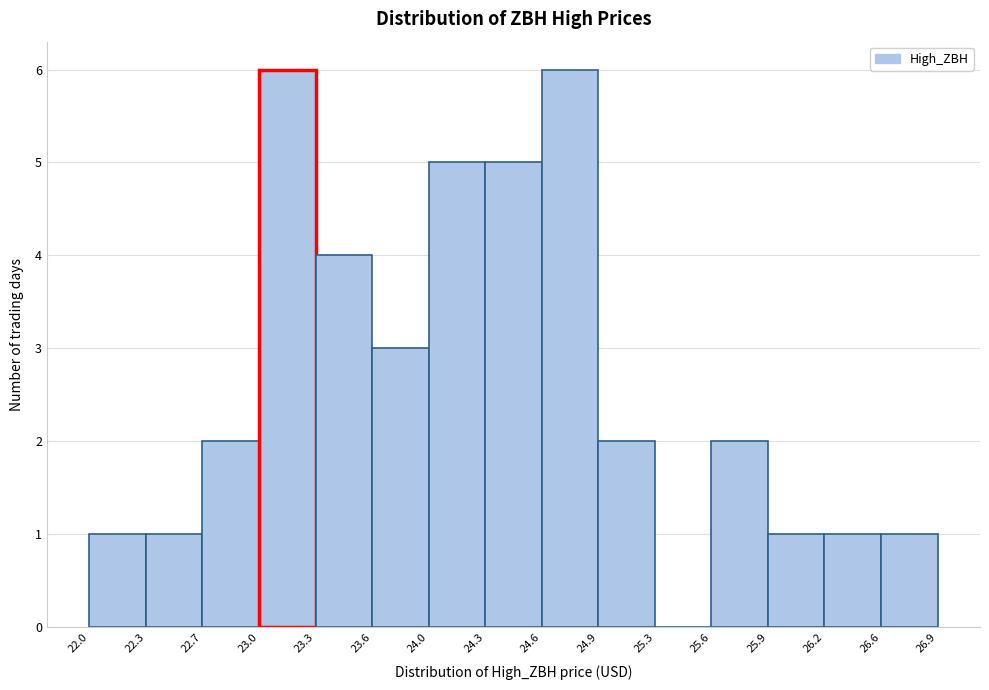

Reading left to right, list every bar in this chart as the range it spans on the x-axis followed by its height. The values are not printed on the chart, so give them approximately, as read against the axis.

22.0 to 22.3: 1
22.3 to 22.7: 1
22.7 to 23.0: 2
23.0 to 23.3: 6
23.3 to 23.6: 4
23.6 to 24.0: 3
24.0 to 24.3: 5
24.3 to 24.6: 5
24.6 to 24.9: 6
24.9 to 25.3: 2
25.3 to 25.6: 0
25.6 to 25.9: 2
25.9 to 26.2: 1
26.2 to 26.6: 1
26.6 to 26.9: 1